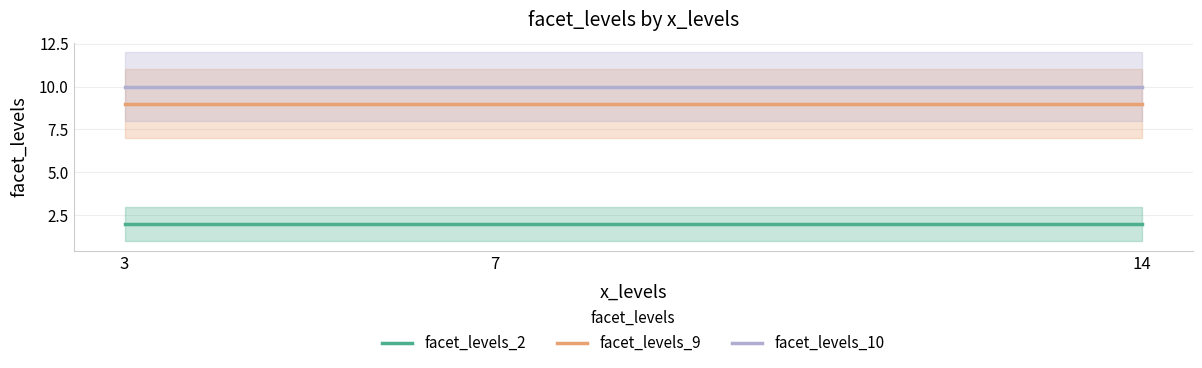

Reading left to right, what are all the values shown in this chart?

facet_levels_2: 3=2	7=2	14=2
facet_levels_9: 3=9	7=9	14=9
facet_levels_10: 3=10	7=10	14=10